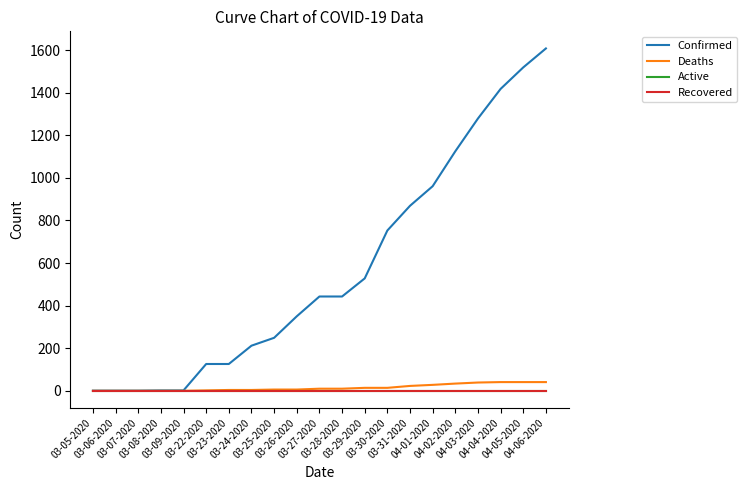

Is this an area chart (filled region under the line)?

No